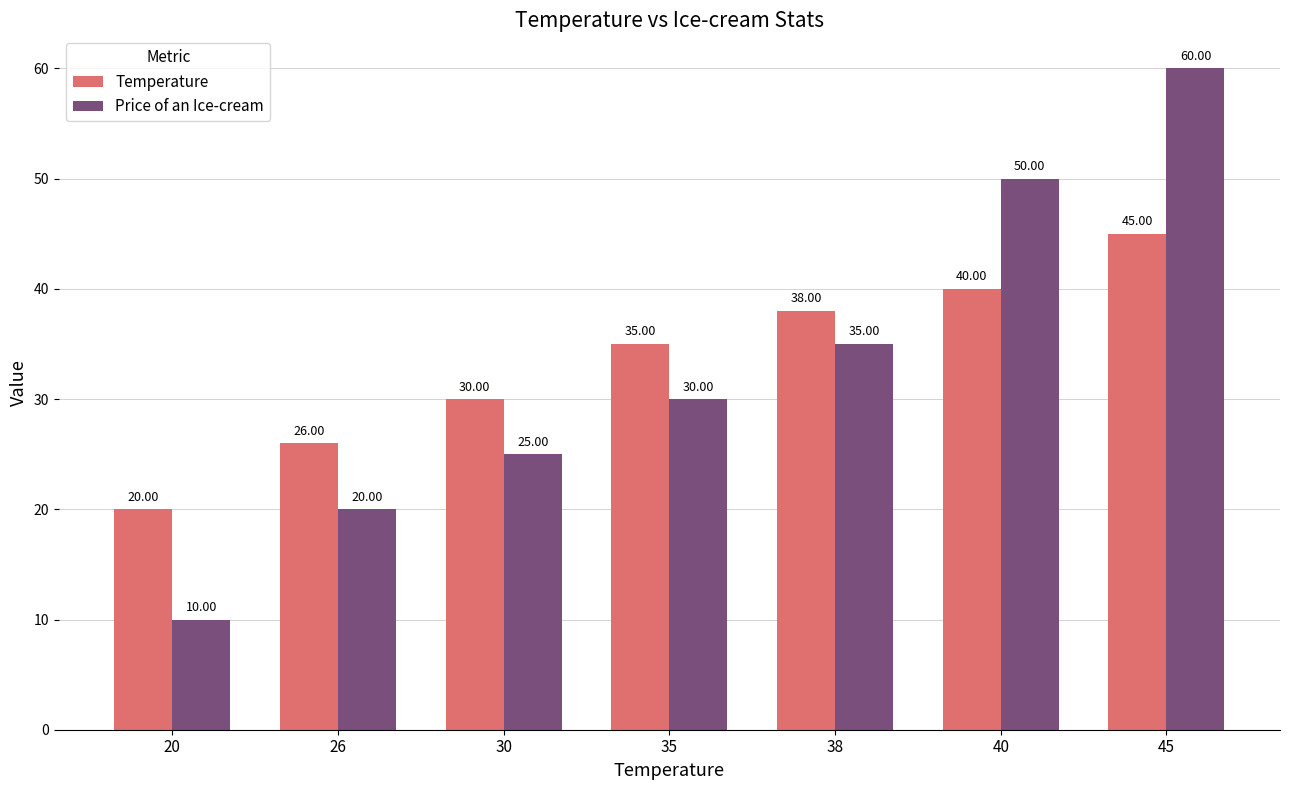

Which series has the widest spread of values?

Price of an Ice-cream